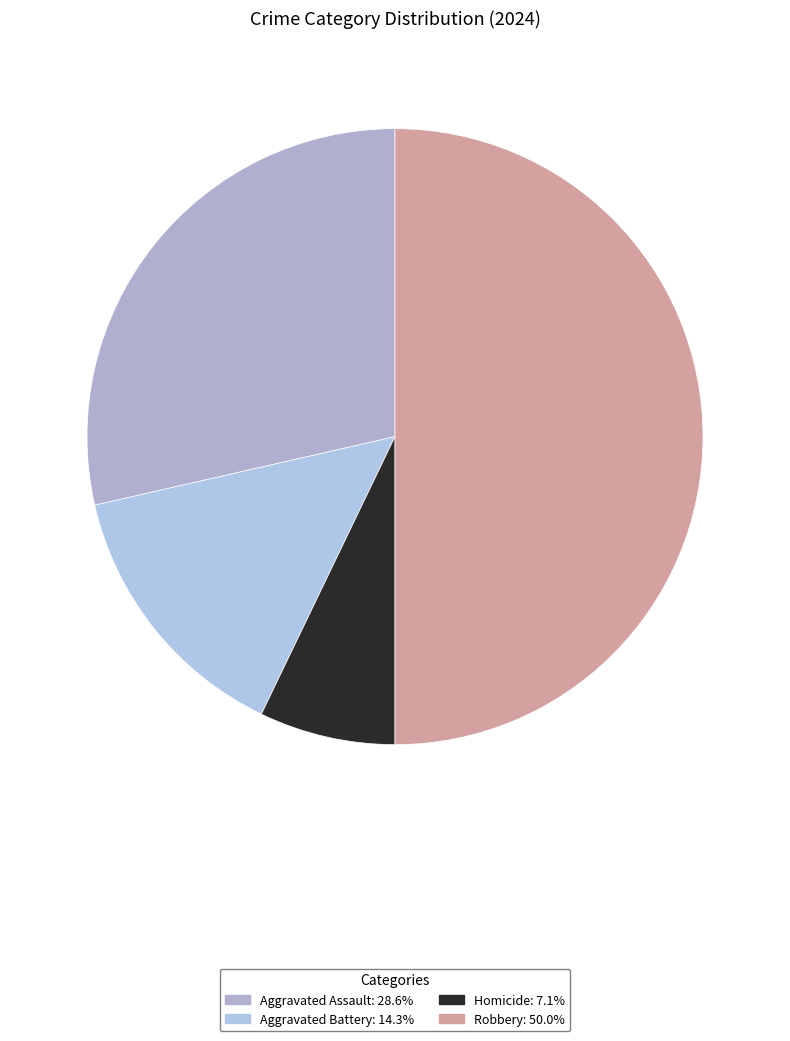

The Aggravated Assault slice represents 42% of the pie. True or false?

False